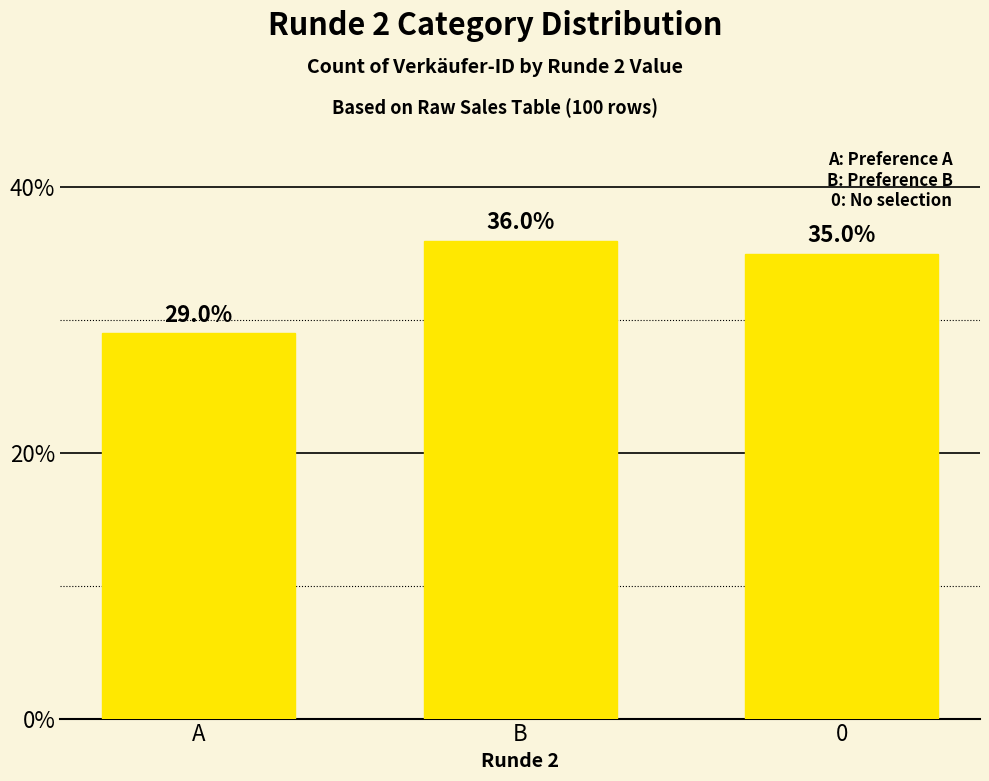

At which category does the chart reach its minimum across all series?

A